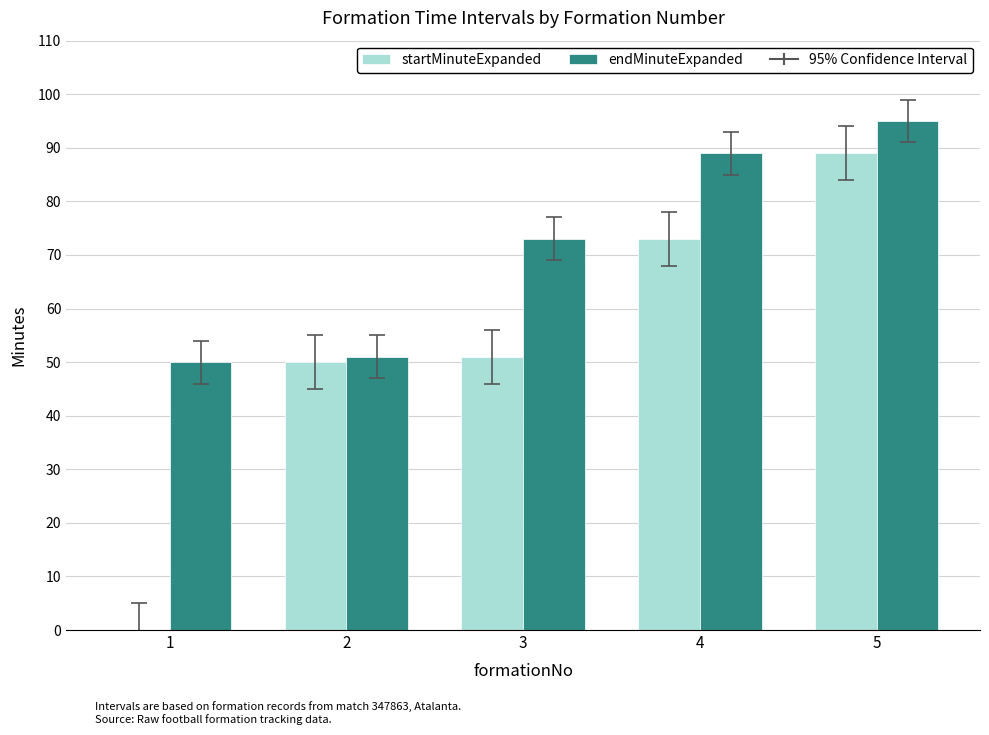

At which category is the sum across all series the highest?

5